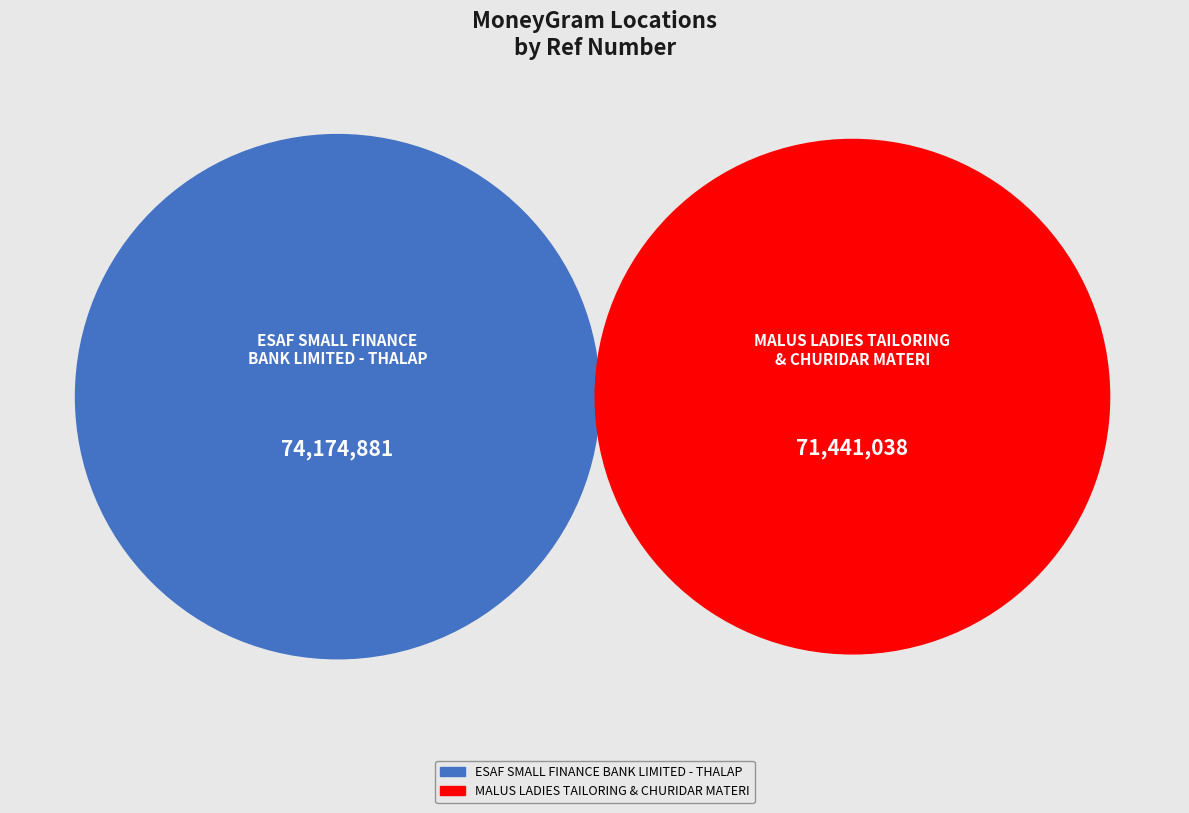

What percentage is the ESAF SMALL FINANCE BANK LIMITED - THALAP slice, to the nearest percent?

51%